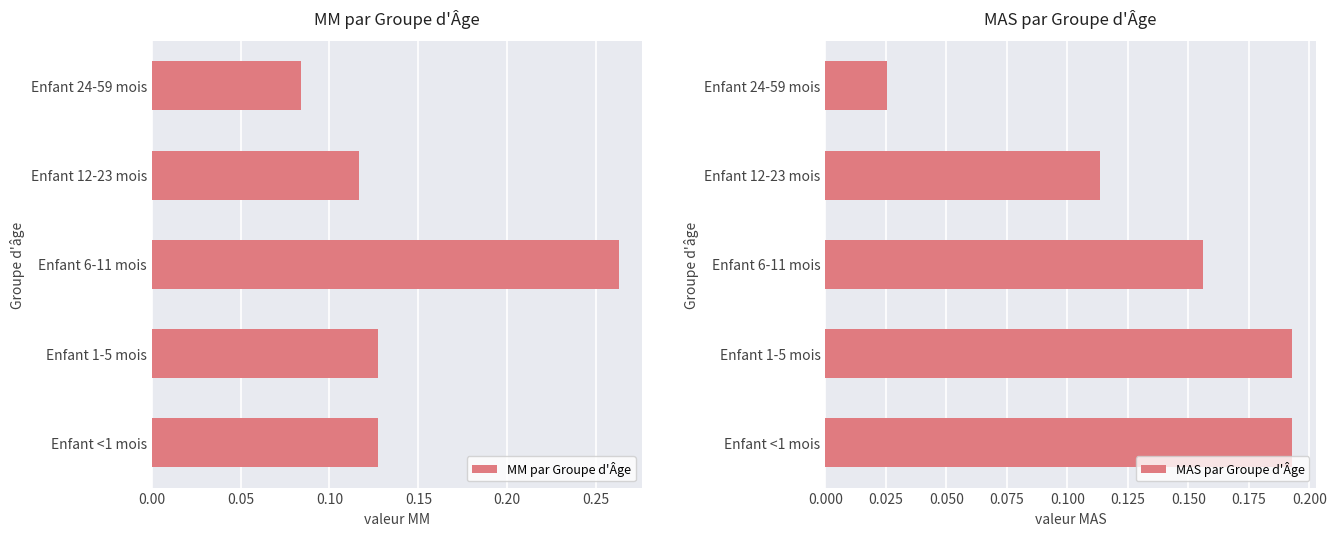

Which category has the lowest value in the MAS par Groupe d'Âge series?

Enfant 24-59 mois